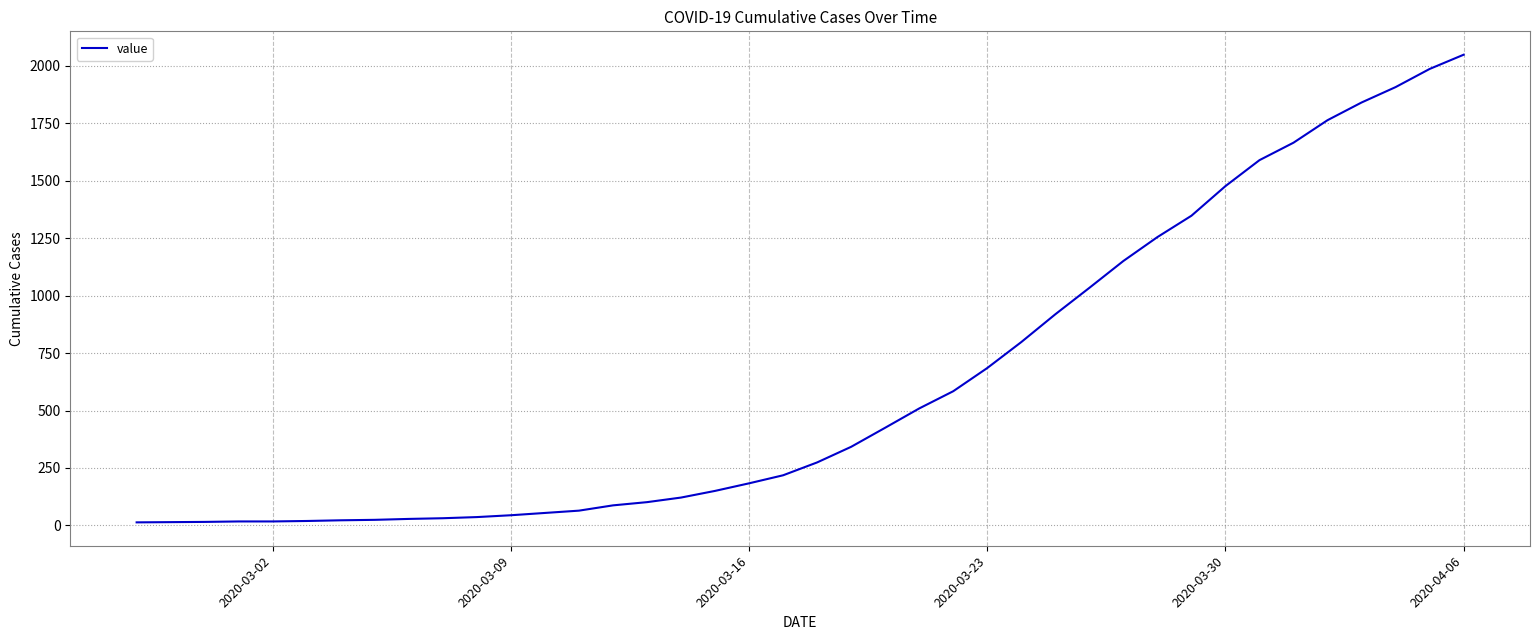

What is the difference between the maximum and minimum values?

2036